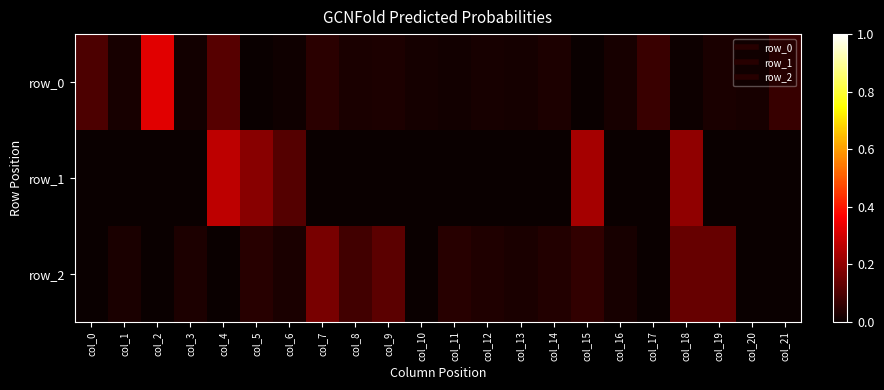

What is the total value across all series at col_2?

0.3